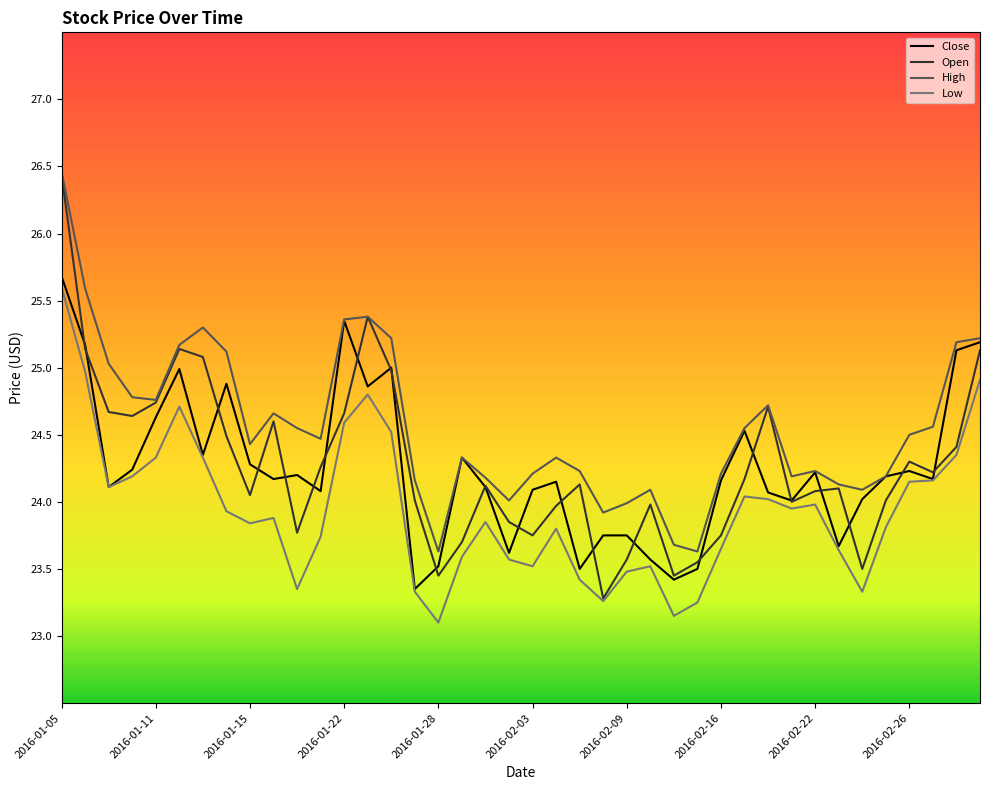

How many interior local valleys does the Open series have?

10